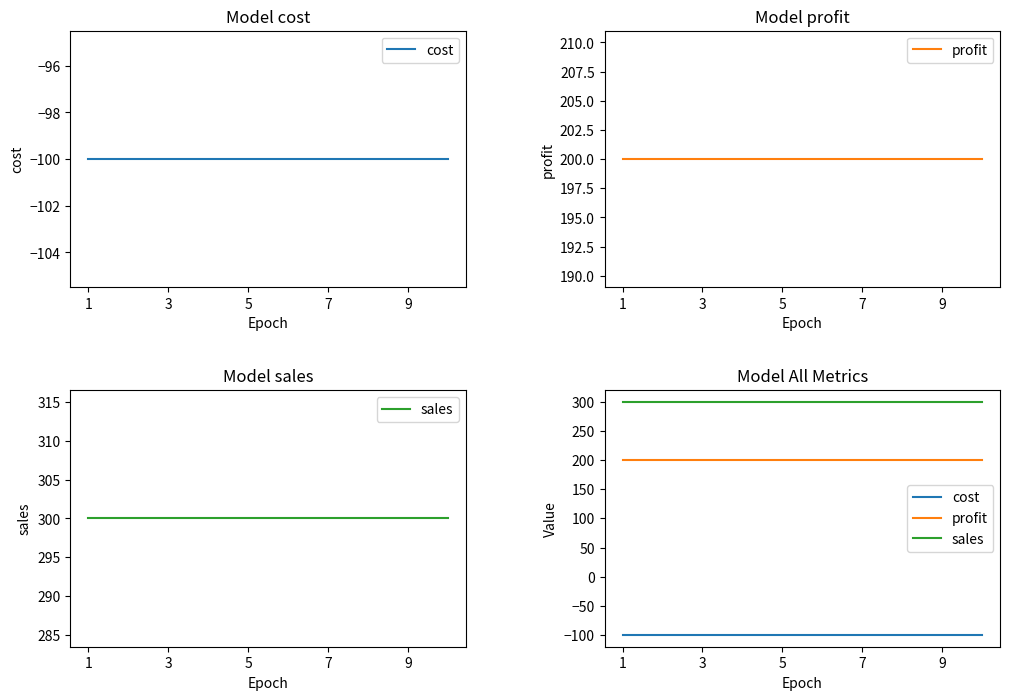

True or false: cost and profit cross at least once.

False